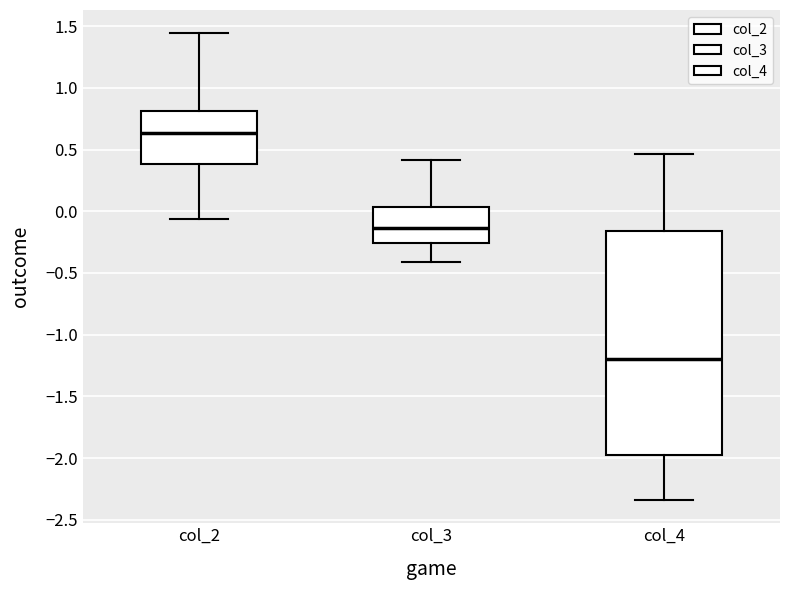

Where does the upper whisker of the box for col_2 end on the y-axis? The values are not printed on the chart, so give them approximately, as read against the axis.

1.45